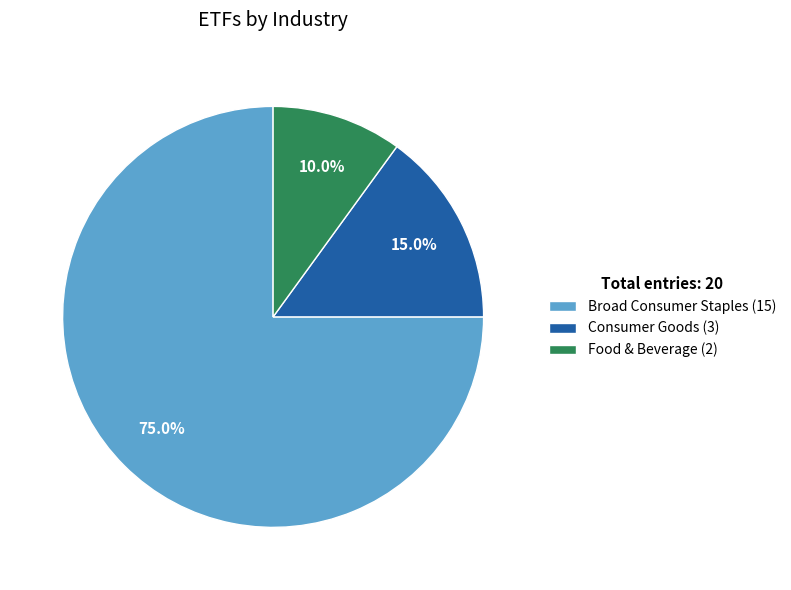

To the nearest percent, what is the difference between the Broad Consumer Staples and Food & Beverage slice percentages?

65%